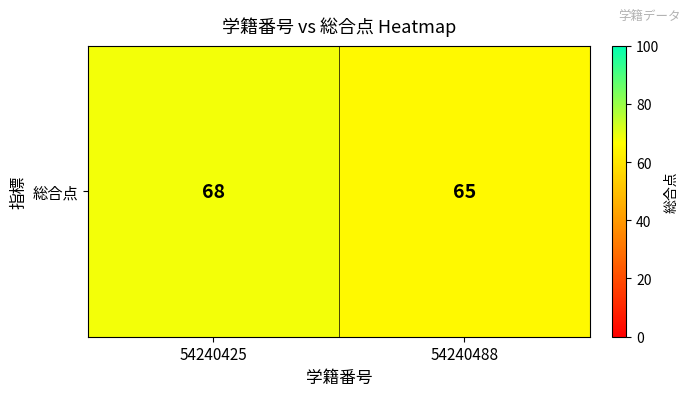

Between 54240488 and 54240425, which is larger?

54240425